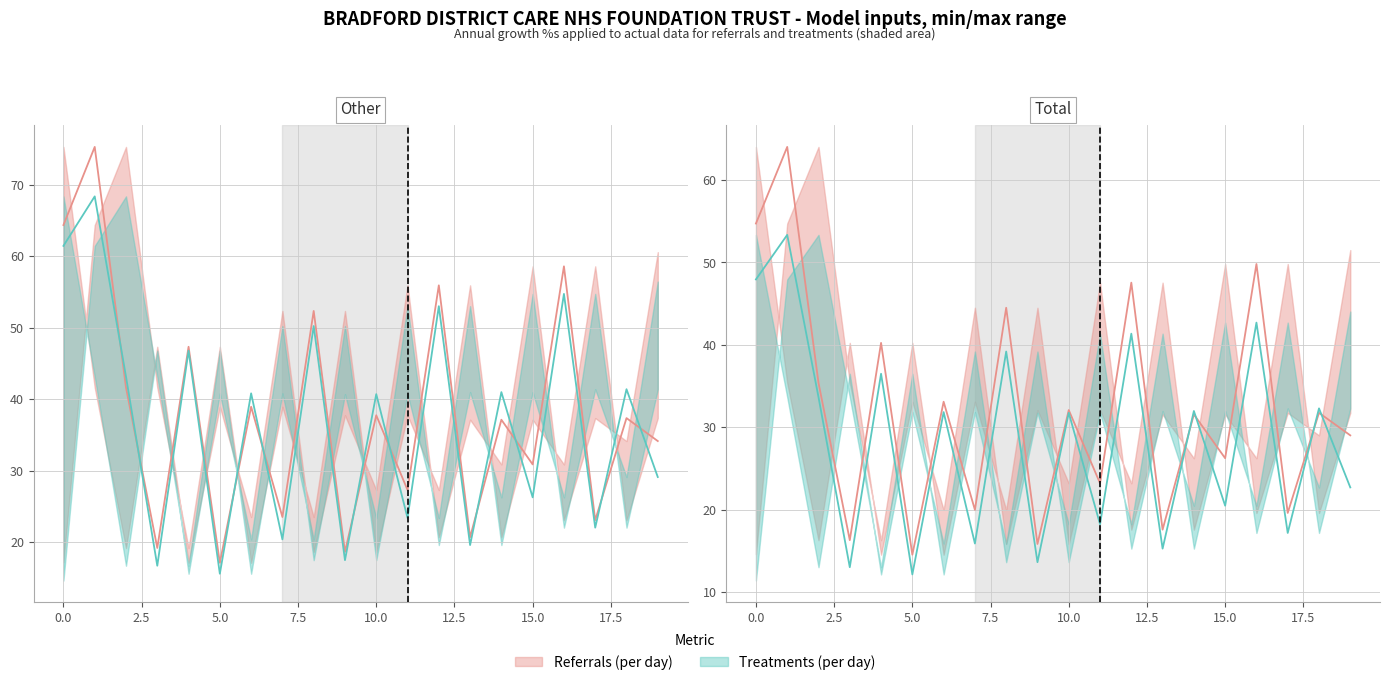

Where is the first local maximum for Row2_col2?

1